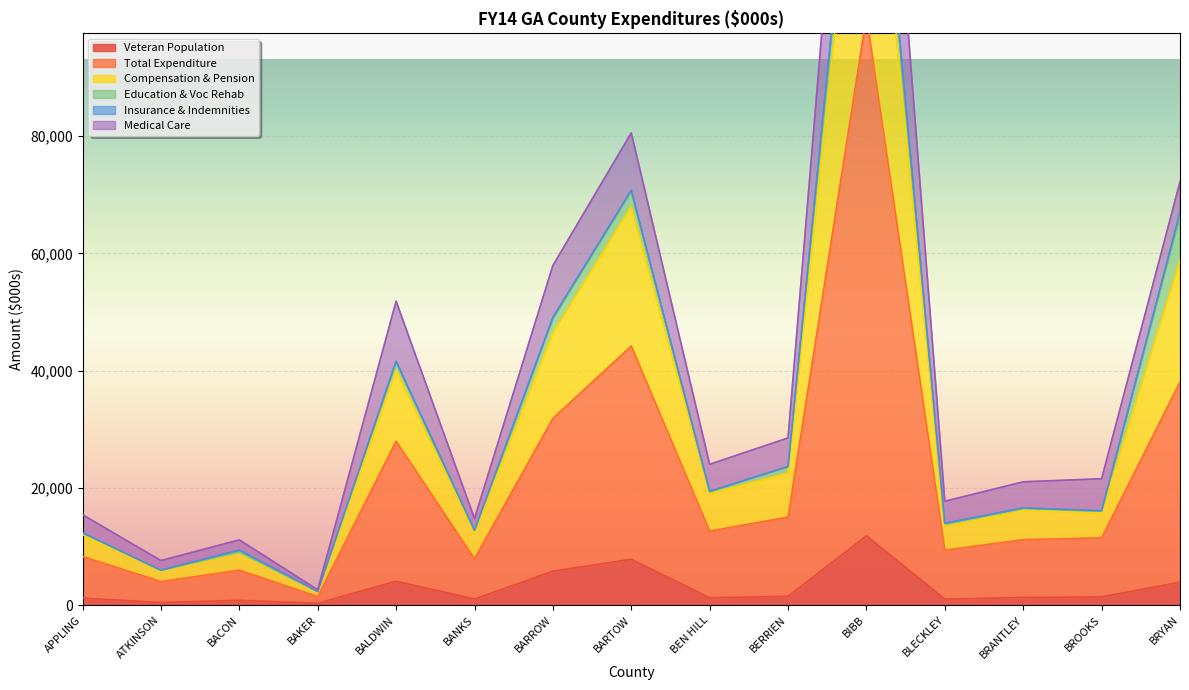

At which label does Veteran Population reach its peak?

BIBB